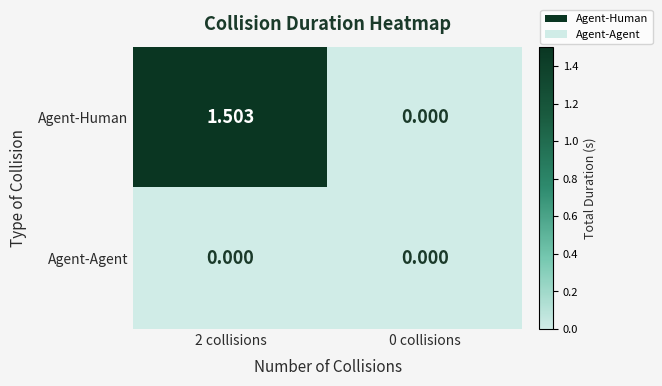

Rank the series by their average value, from highest to lowest.

Agent-Human, Agent-Agent